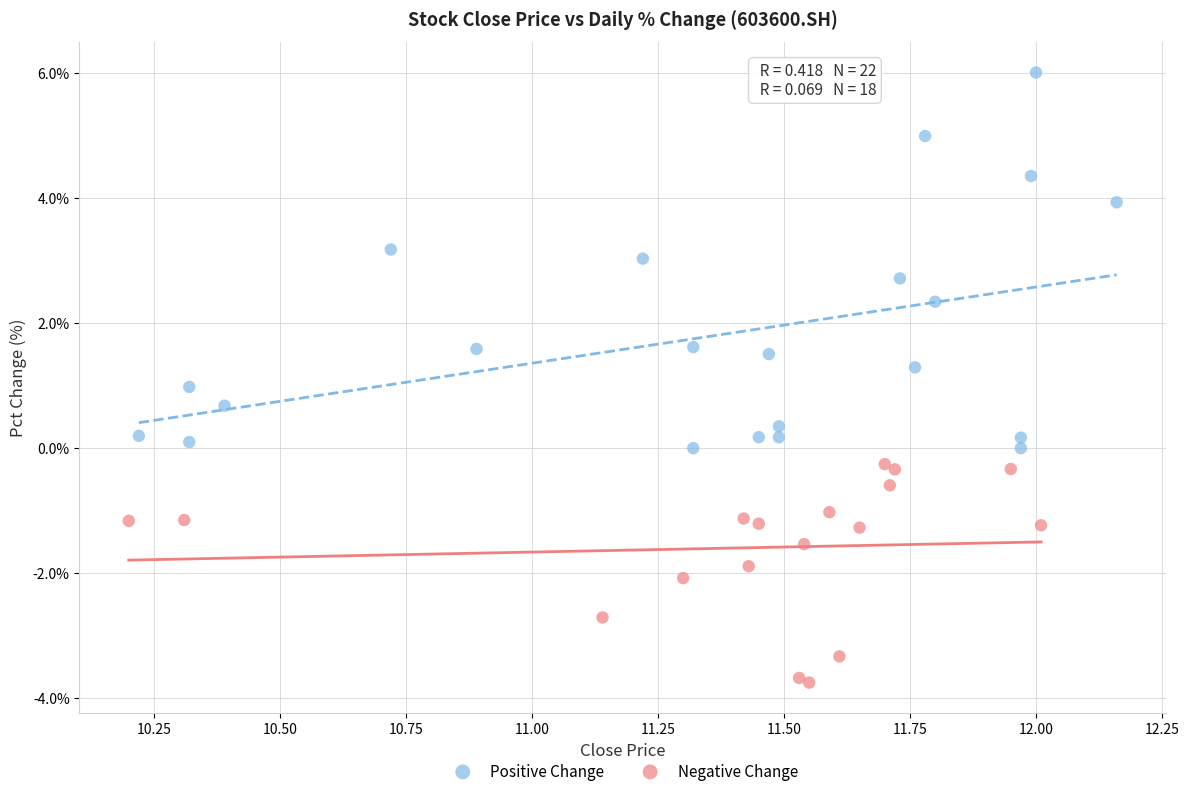

Which series contains the highest Y value?

Positive Change